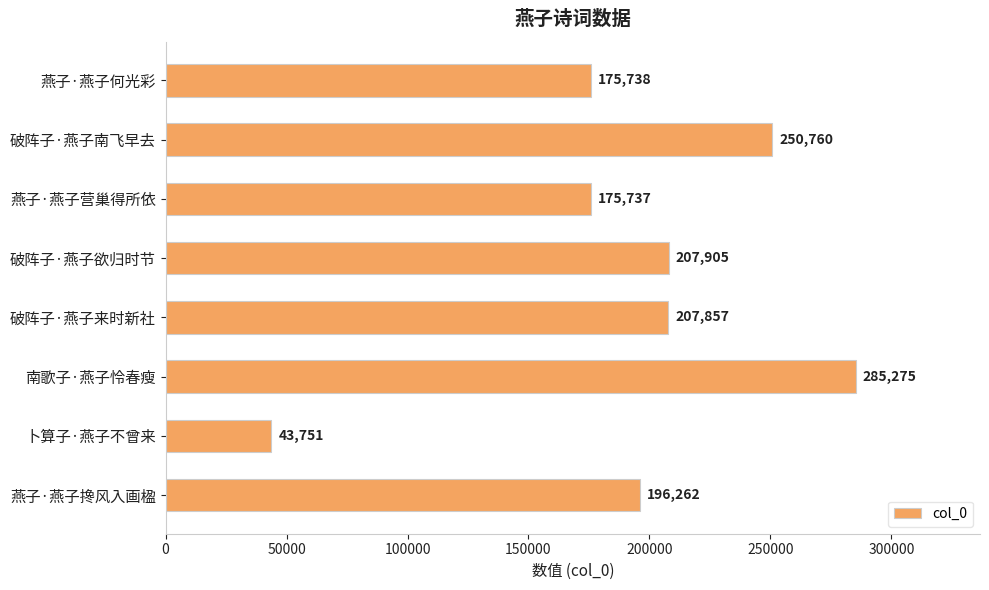

What is the sum of all values?

1543285